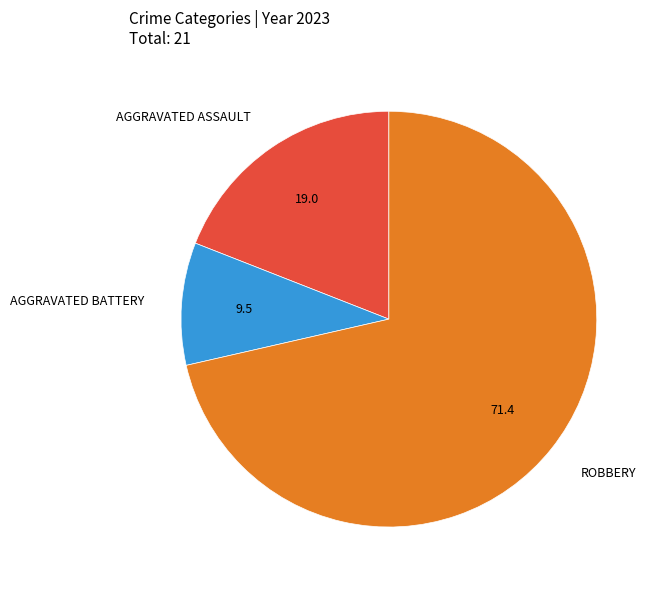

Do ROBBERY and AGGRAVATED ASSAULT together represent more than half of the pie?

Yes